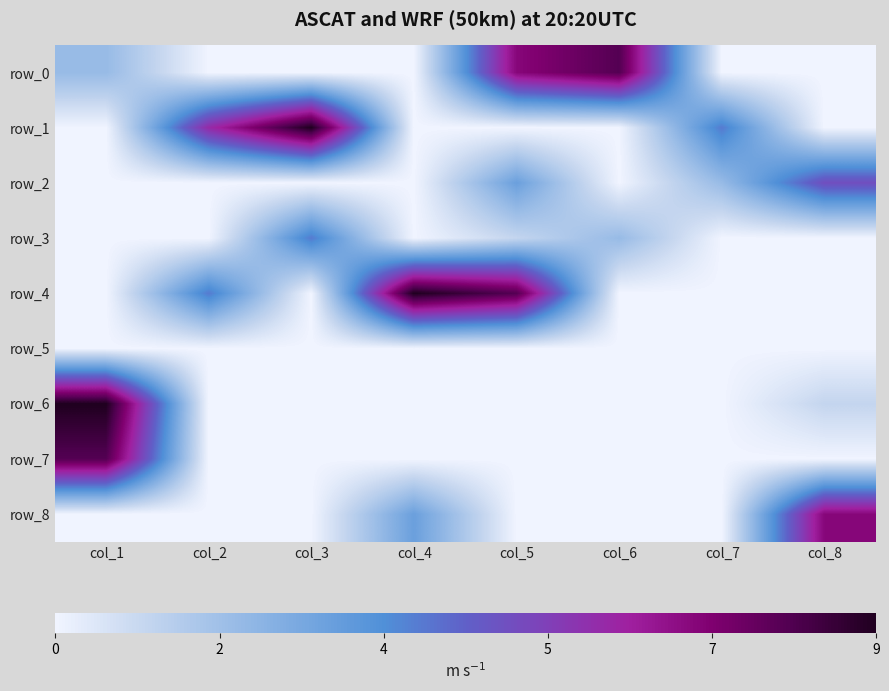

Rank the series by their maximum value, from lowest to highest.

row_5, row_3, row_2, row_8, row_0, row_7, row_1, row_4, row_6